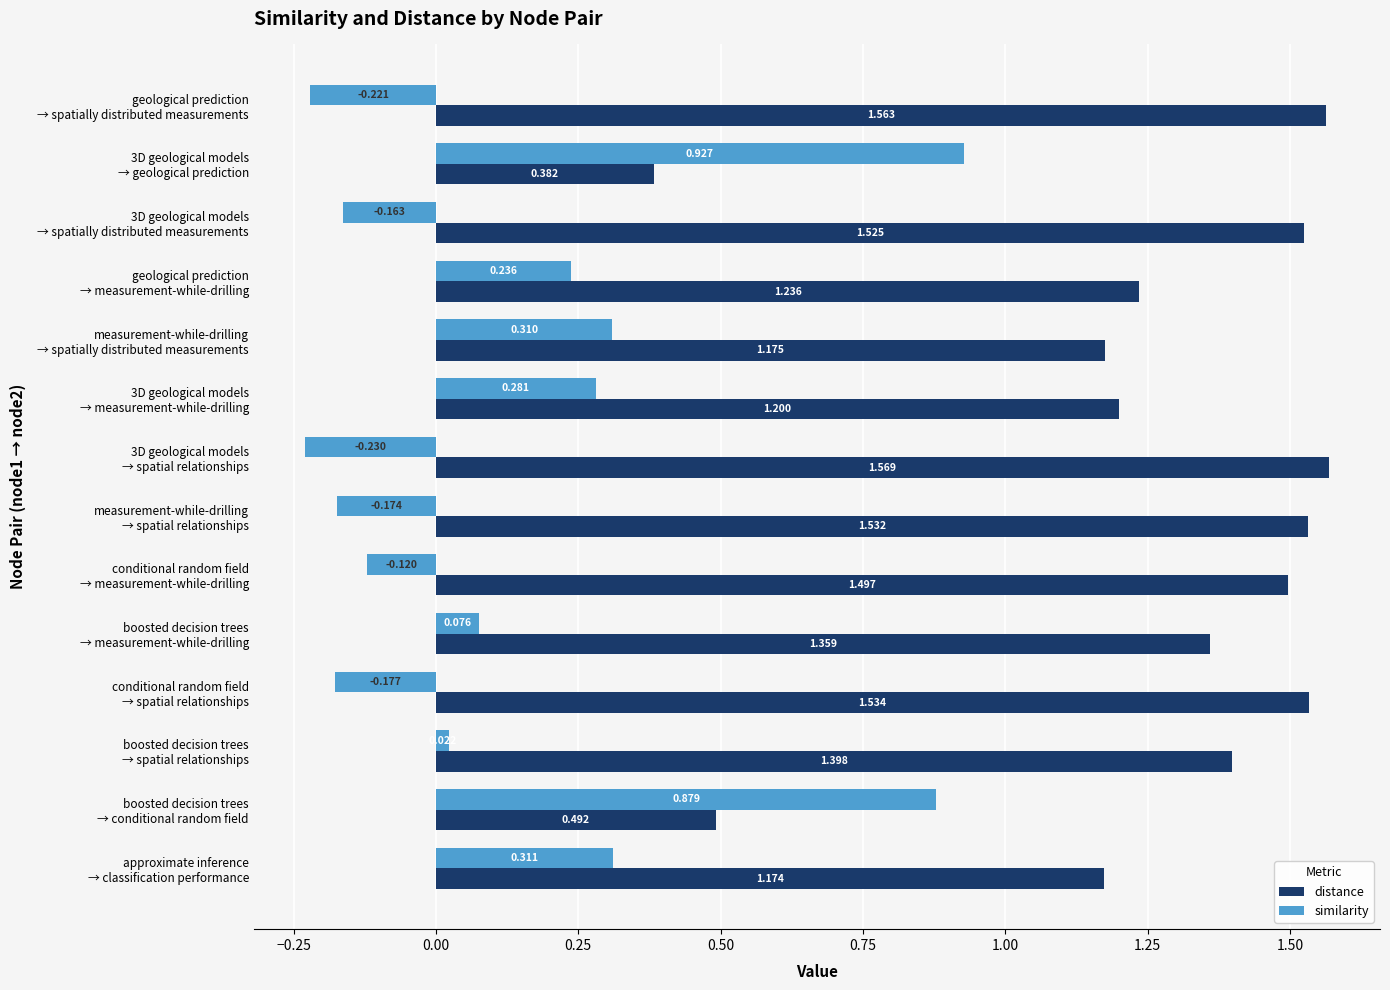

List the series in order of their overall mean, highest first.

distance, similarity